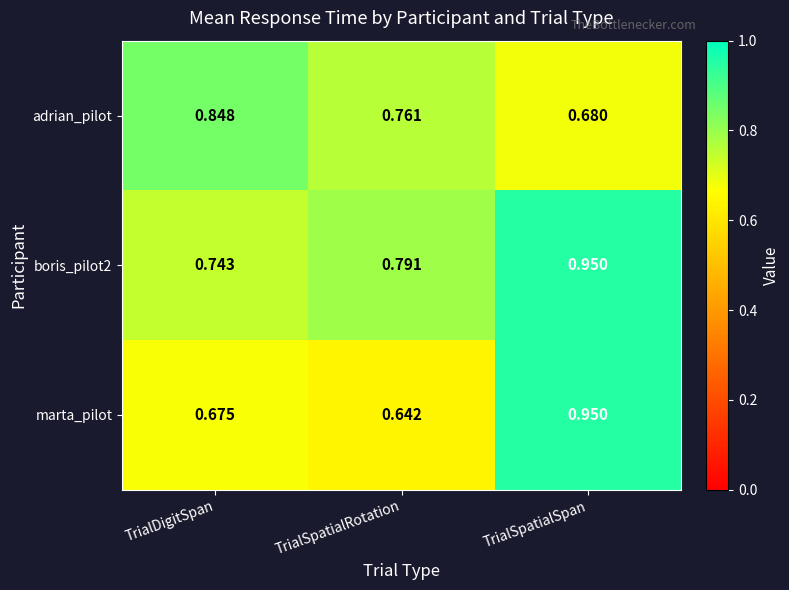

Which series has the largest range (max minus min)?

marta_pilot